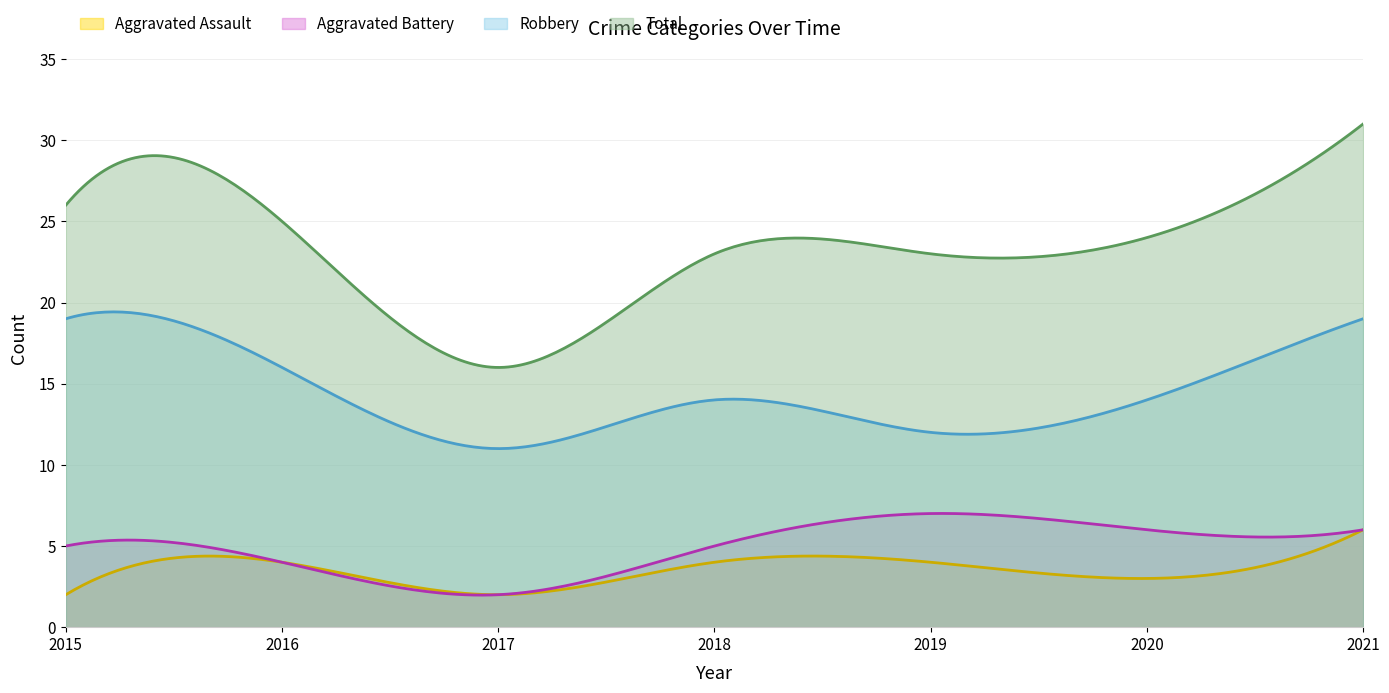

Reading right to left, transcribe all the data shown in this chart.

Aggravated Assault: 2021=6	2020=3	2019=4	2018=4	2017=2	2016=4	2015=2
Aggravated Battery: 2021=6	2020=6	2019=7	2018=5	2017=2	2016=4	2015=5
Robbery: 2021=19	2020=14	2019=12	2018=14	2017=11	2016=16	2015=19
Total: 2021=31	2020=24	2019=23	2018=23	2017=16	2016=25	2015=26